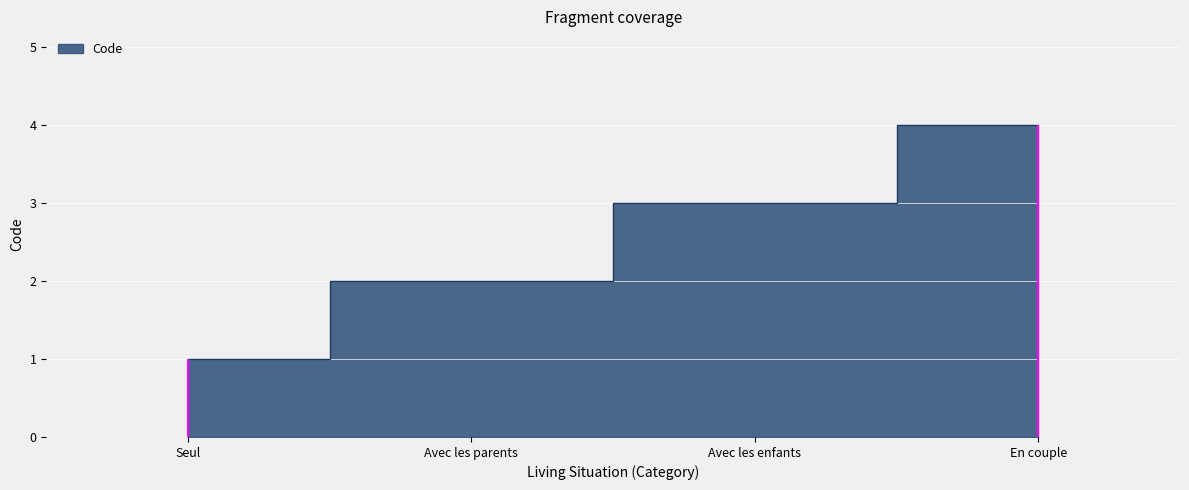

True or false: the data shows 5 at Avec les enfants.

False